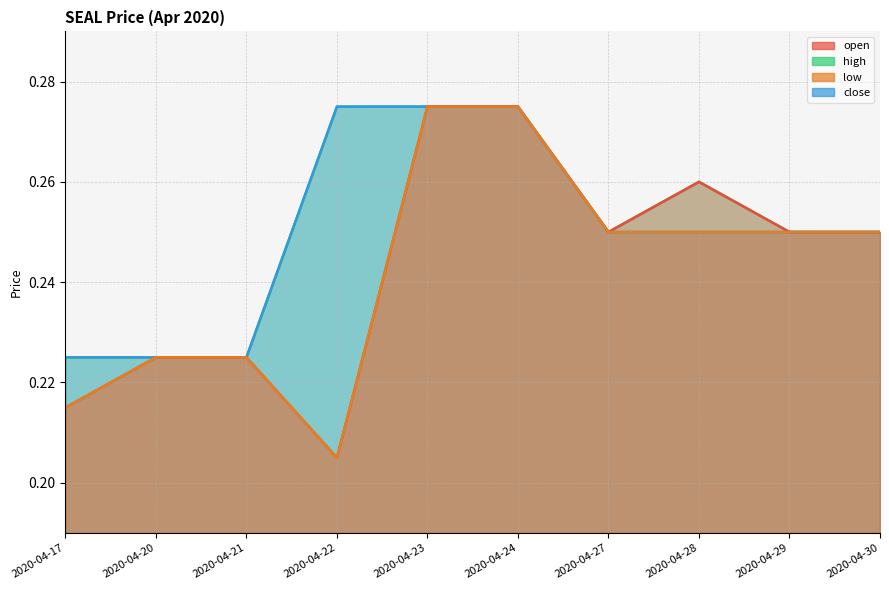

Count the number of data series in this chart.

4